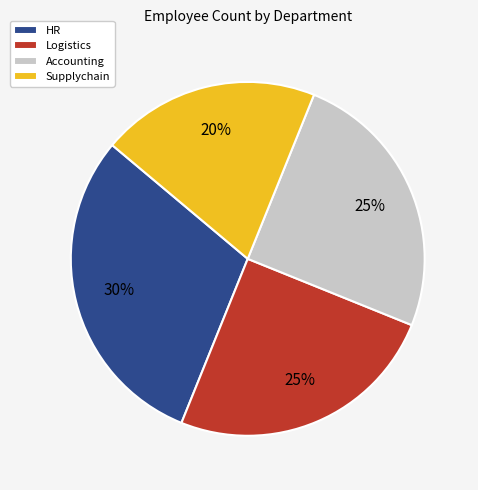

To the nearest percent, what percentage of the pie is Logistics?

25%